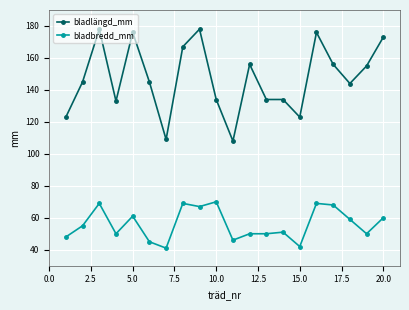

Which series has the largest range (max minus min)?

bladlängd_mm